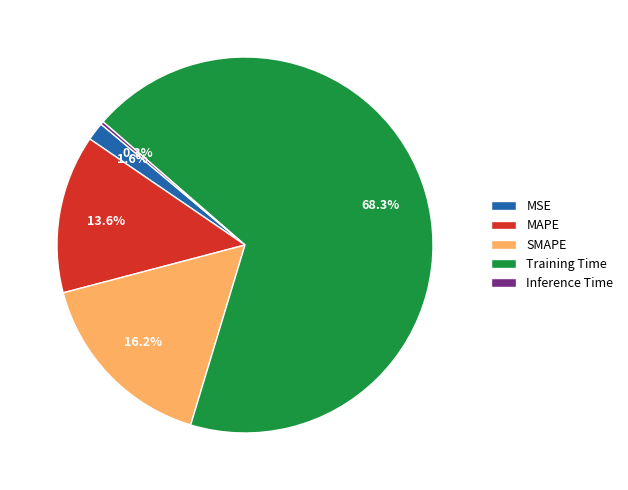

Is it true that MAPE is 14% of the pie?

True